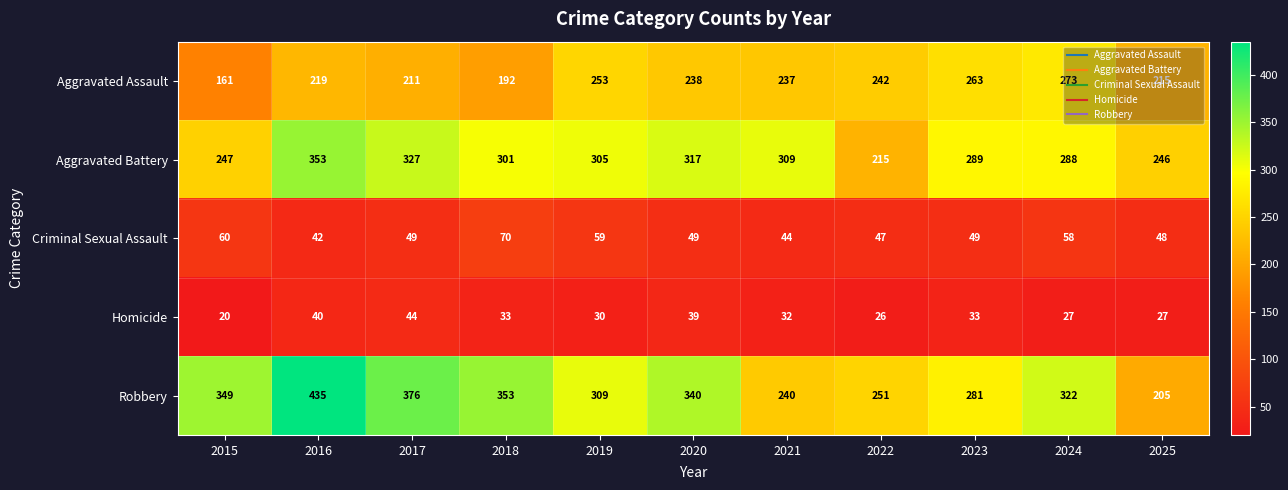

What is the difference between the maximum and minimum values in the Aggravated Battery series?

138